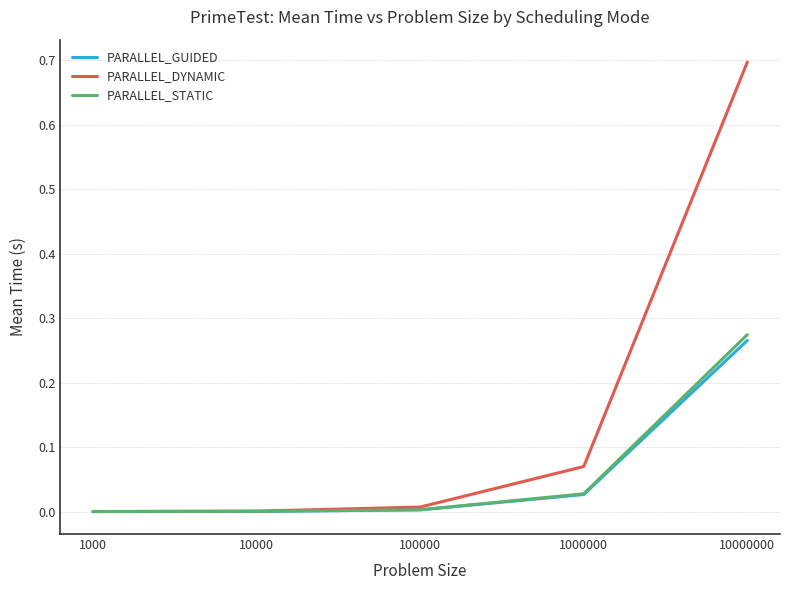

Which series has the largest total across all categories?

PARALLEL_DYNAMIC